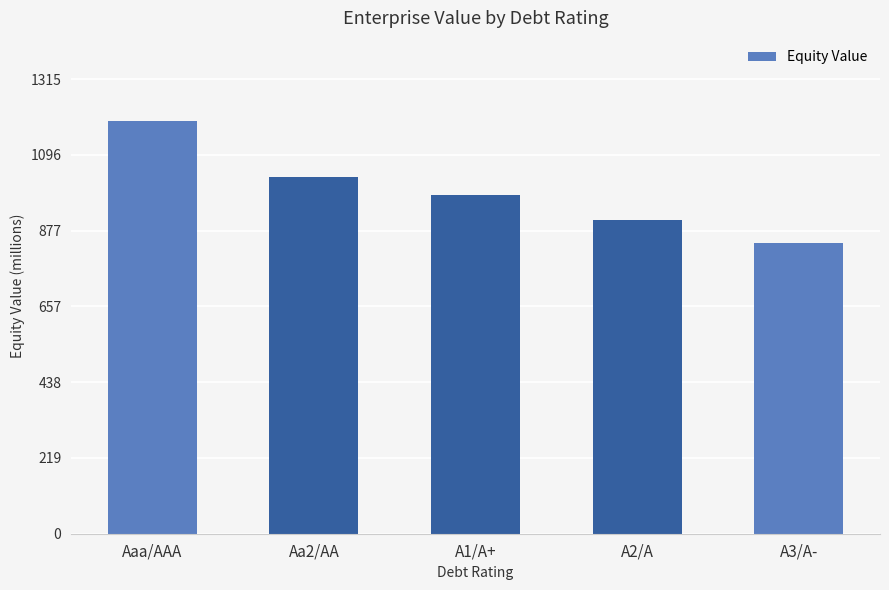

What is the difference between the values at Aa2/AA and A3/A-?

190.3